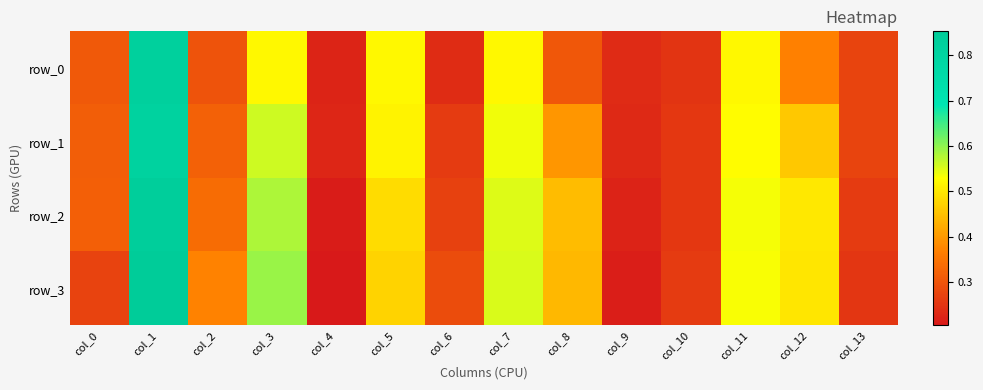

At which category is the sum across all series the highest?

col_1